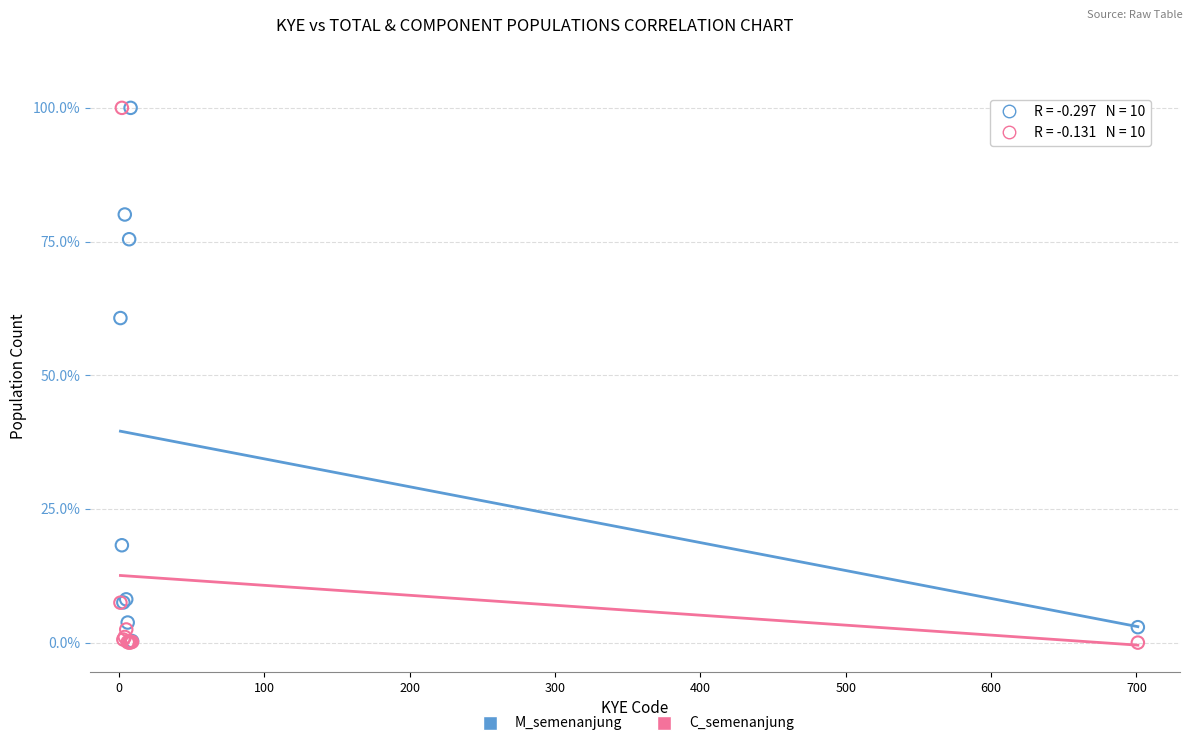

In the M_semenanjung series, what Y value is closest to 50?

60.7